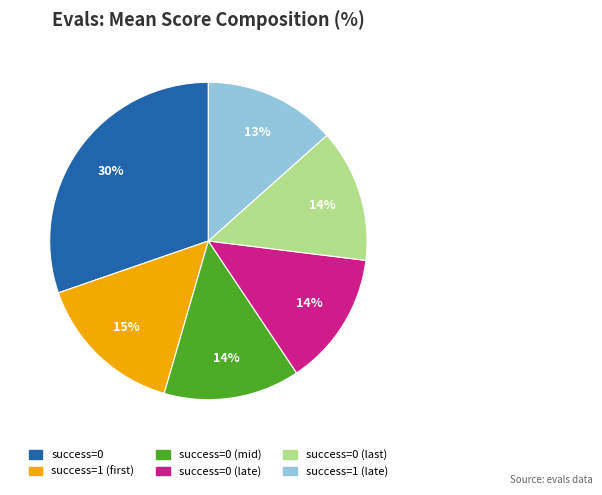

To the nearest percent, what is the average slice percentage?

17%